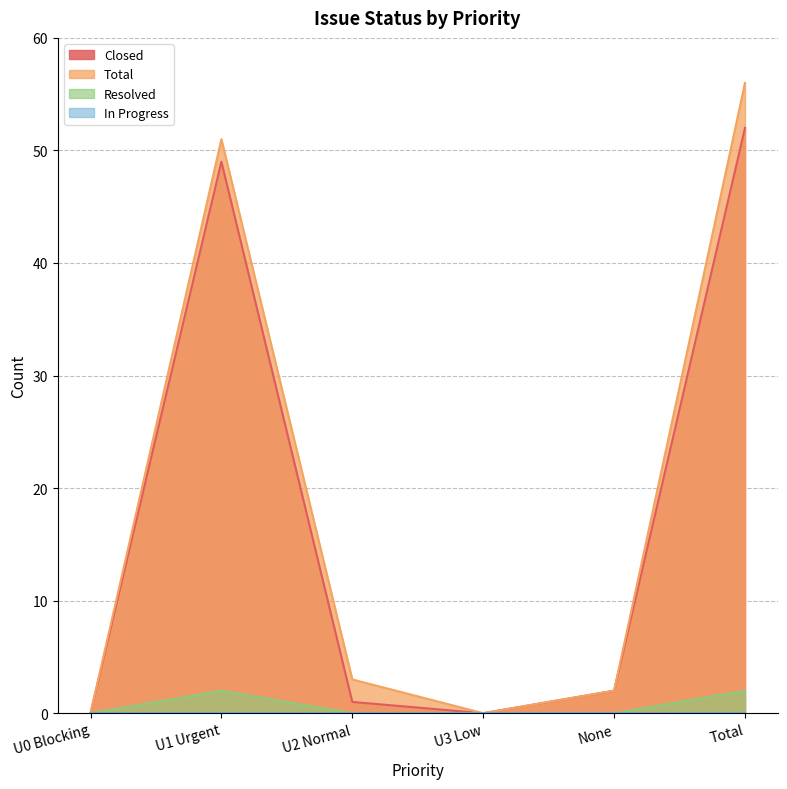

How many data points in Closed are above 2?

2